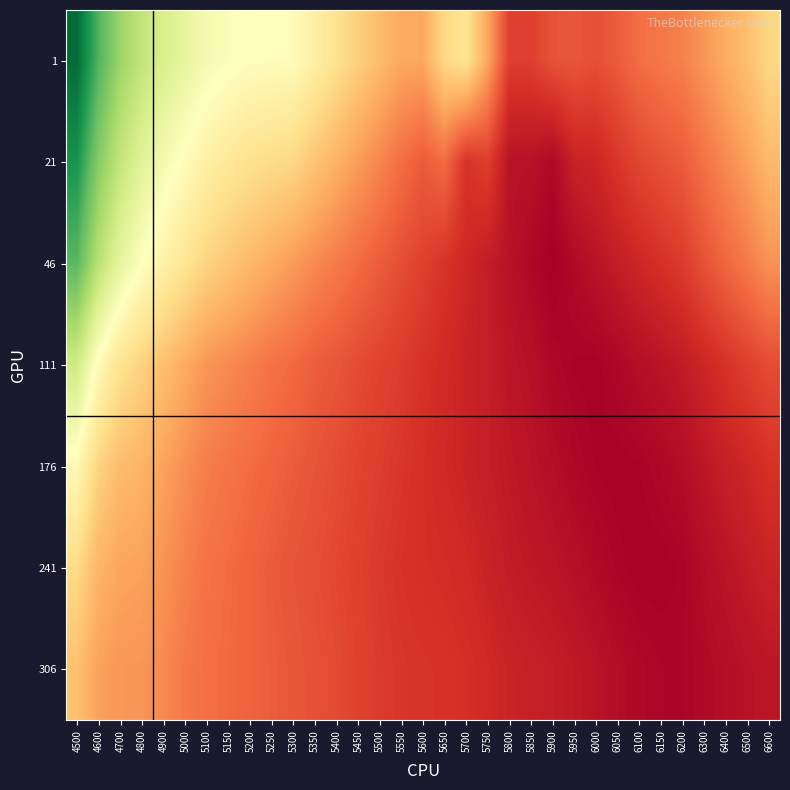

What is the maximum value shown in the chart?

1.2